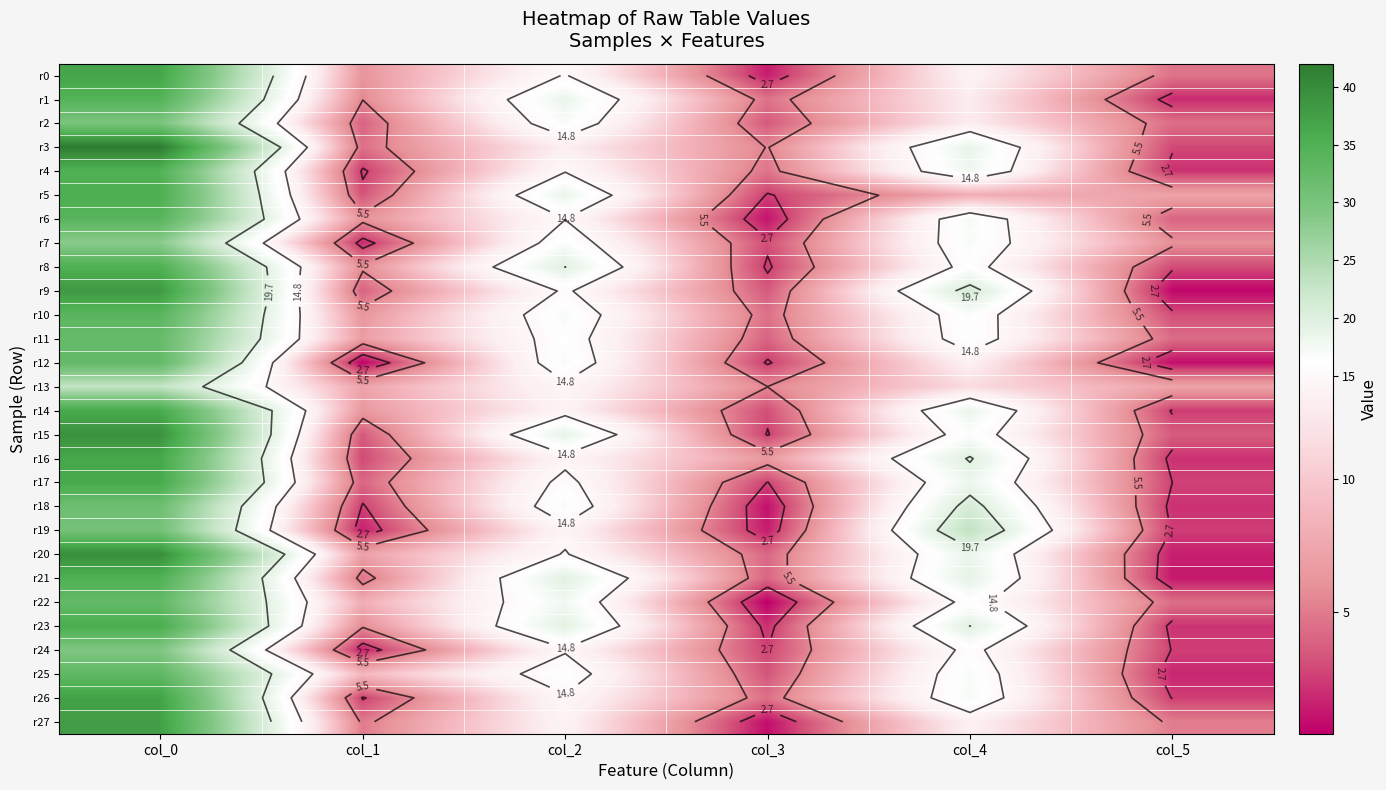

Which category has the highest value across all series?

col_0